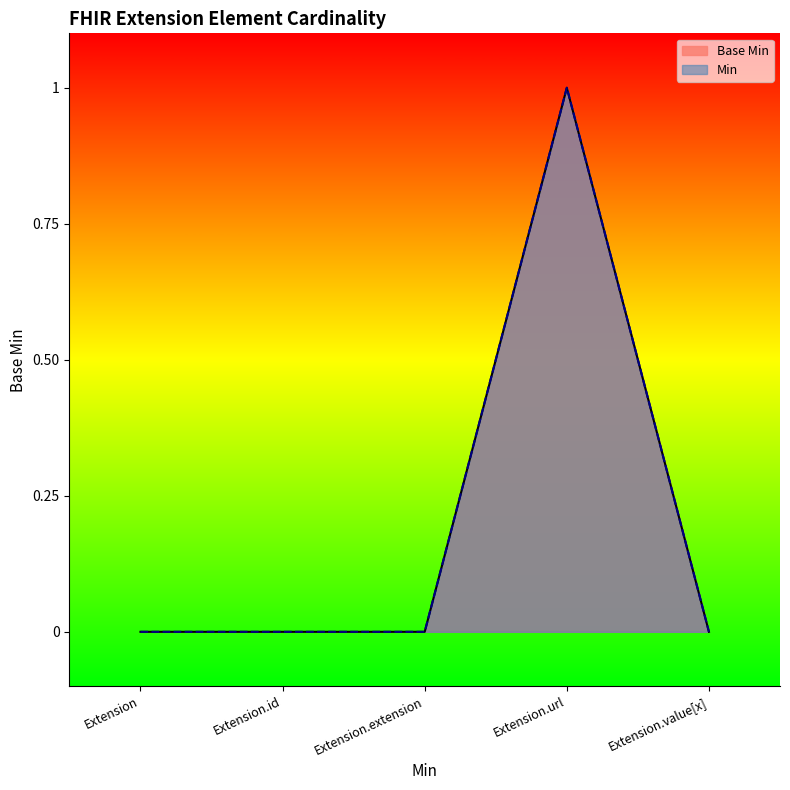

Is it true that the value at Extension is 0?

True